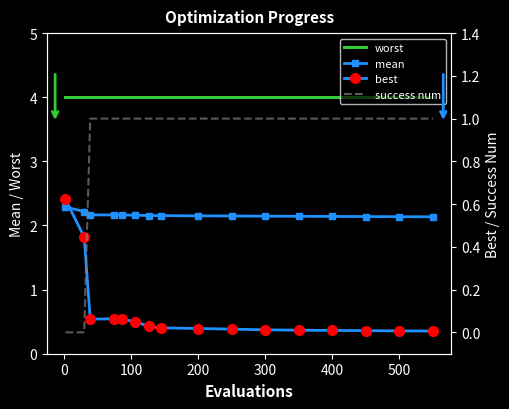

True or false: mean and worst intersect in this chart.

False